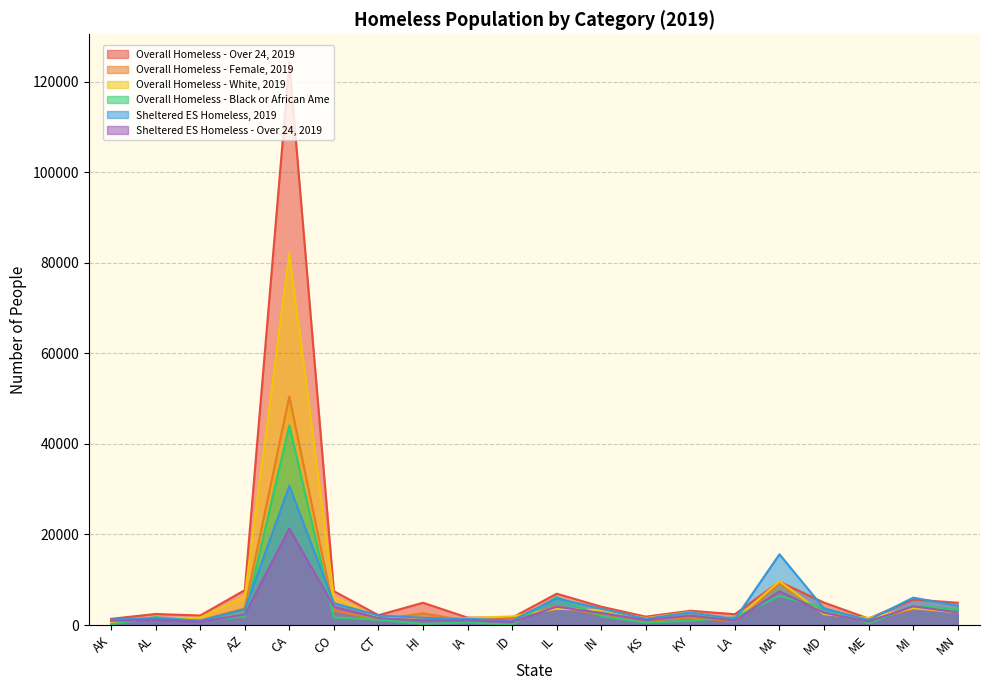

True or false: Overall Homeless - Over 24, 2019 and Overall Homeless - Black or African Ame intersect in this chart.

False